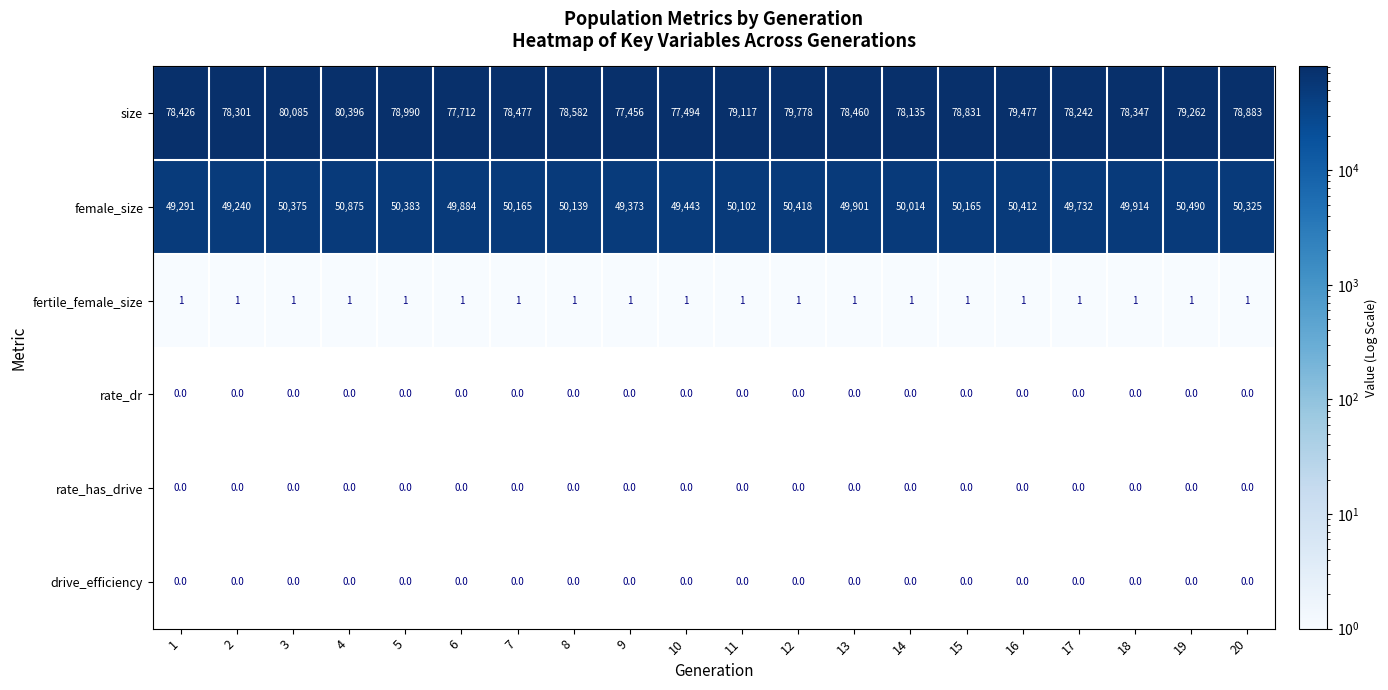

The value of fertile_female_size at 2 is 1. True or false?

True